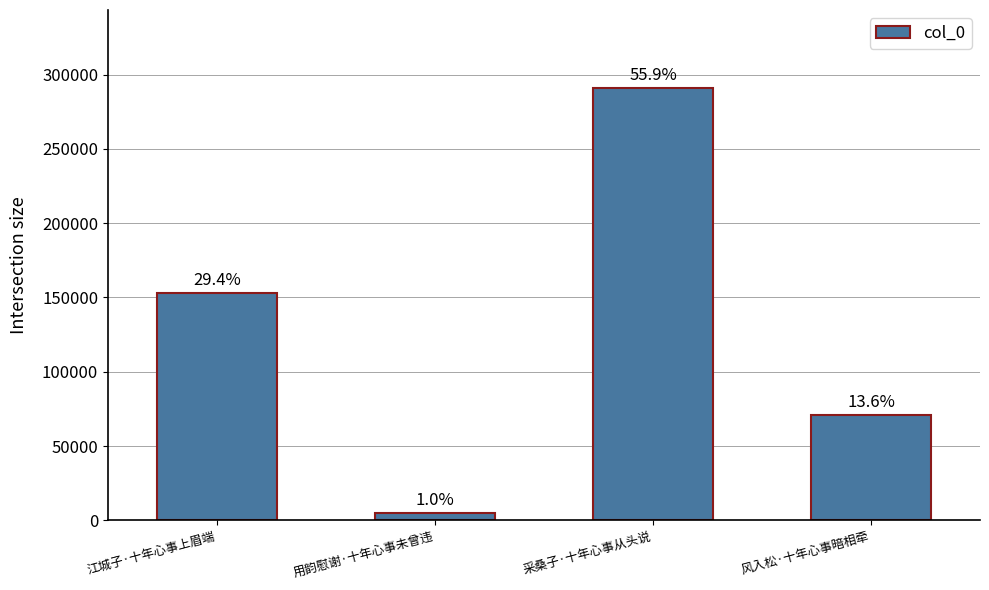

How many bars are there in total?

4